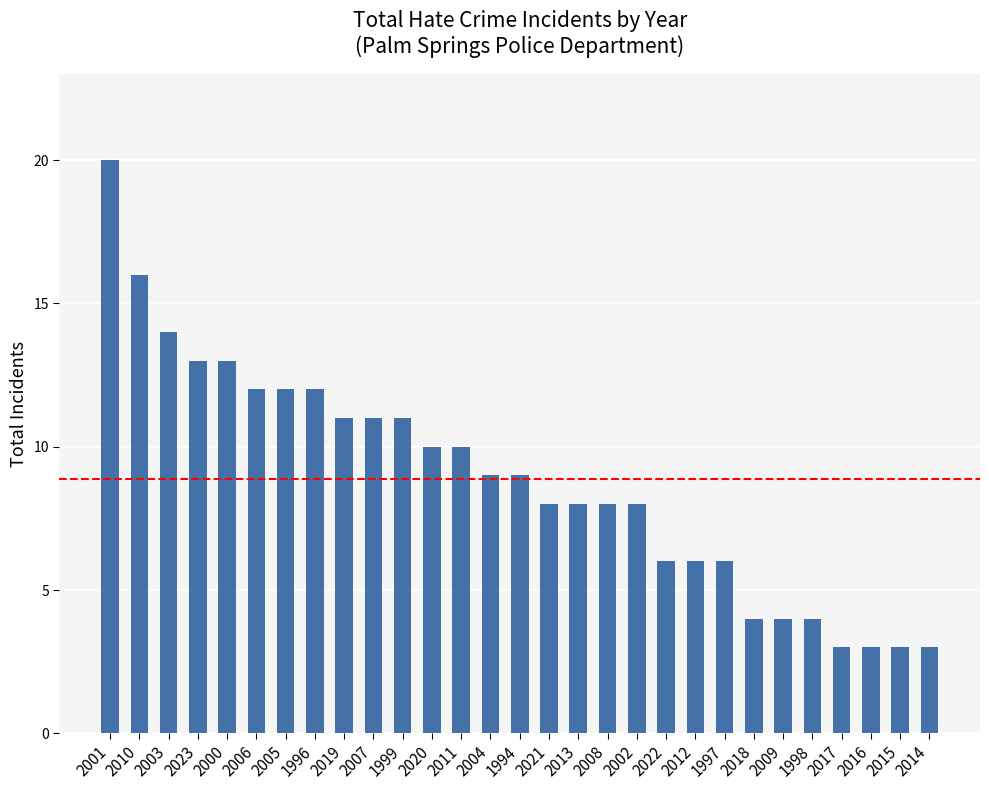

What is the label of the 28th bar from the left?

2015